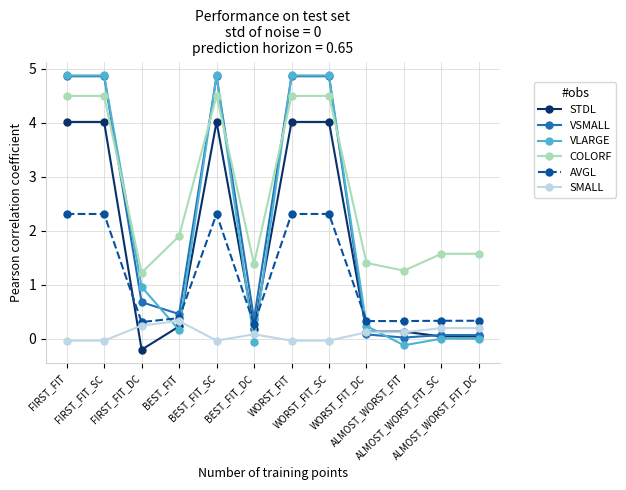

True or false: SMALL has a value of 0.2 at ALMOST_WORST_FIT_SC.

True